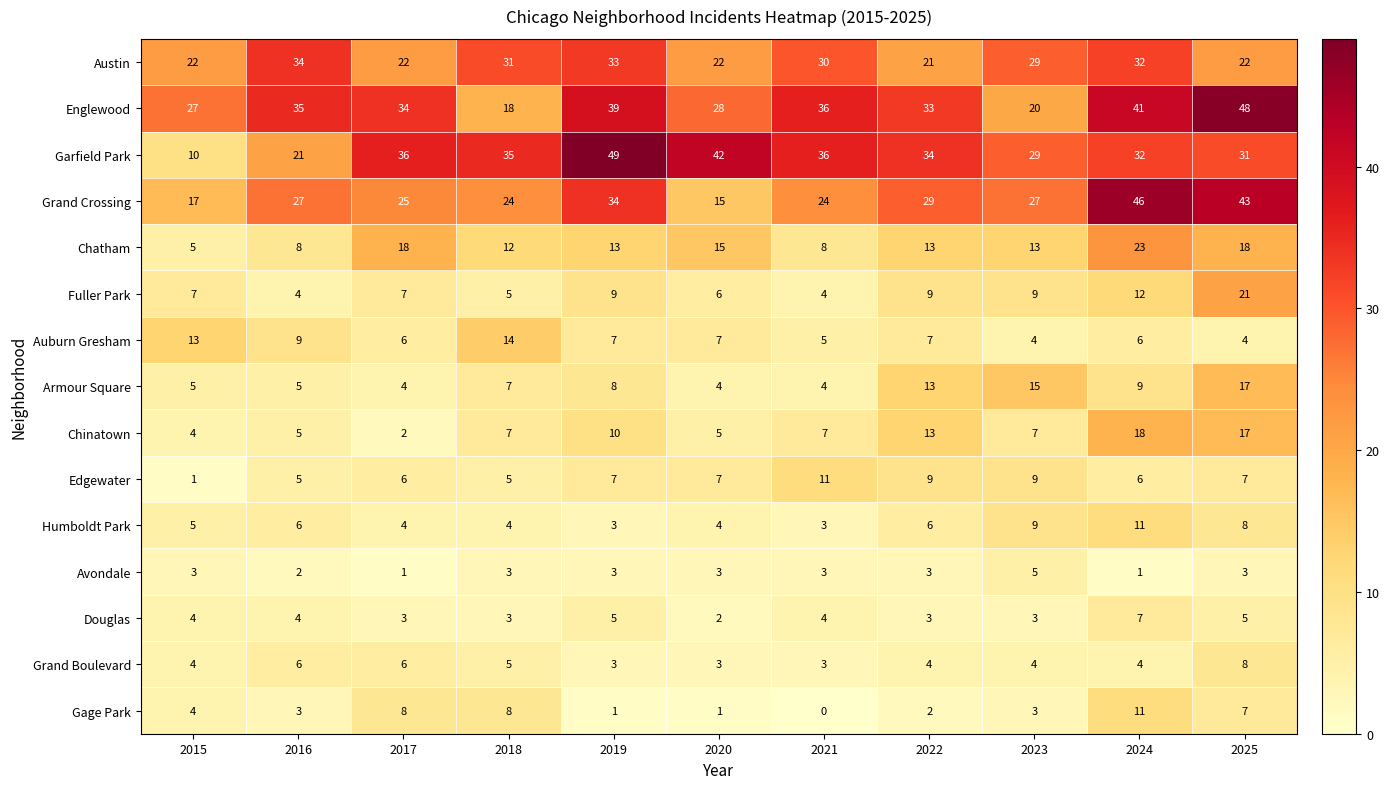

What is the difference between the highest and lowest values at 2024?

45